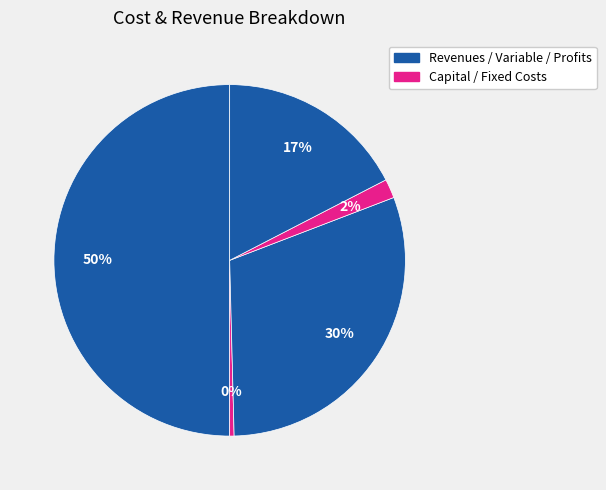

How many slices are in this pie chart?

5